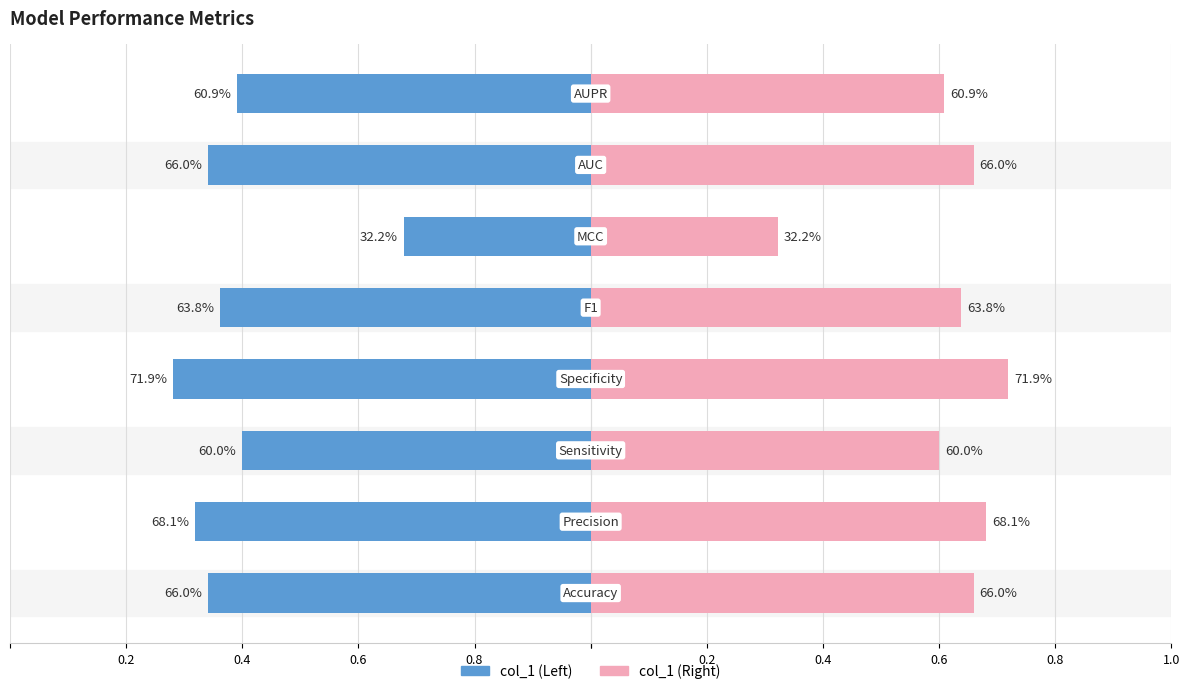

Which series changed the most between 0.4 and 0.6?

col_1 (Left)